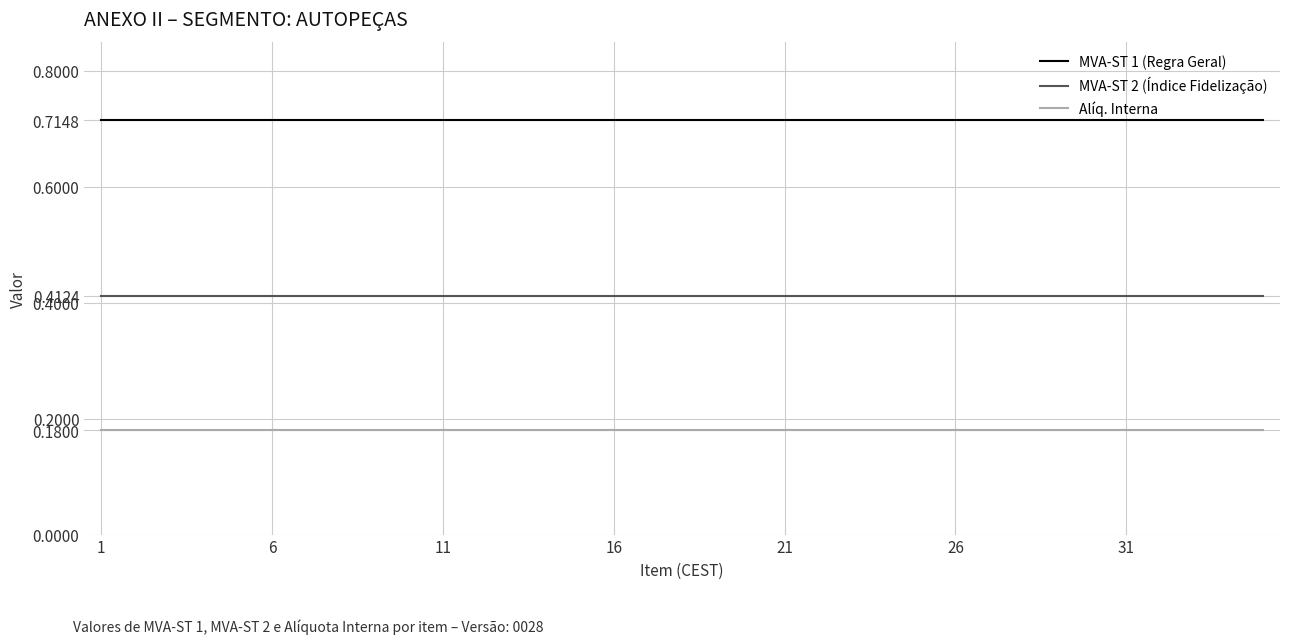

At how many categories does at least one series exceed 0?

35